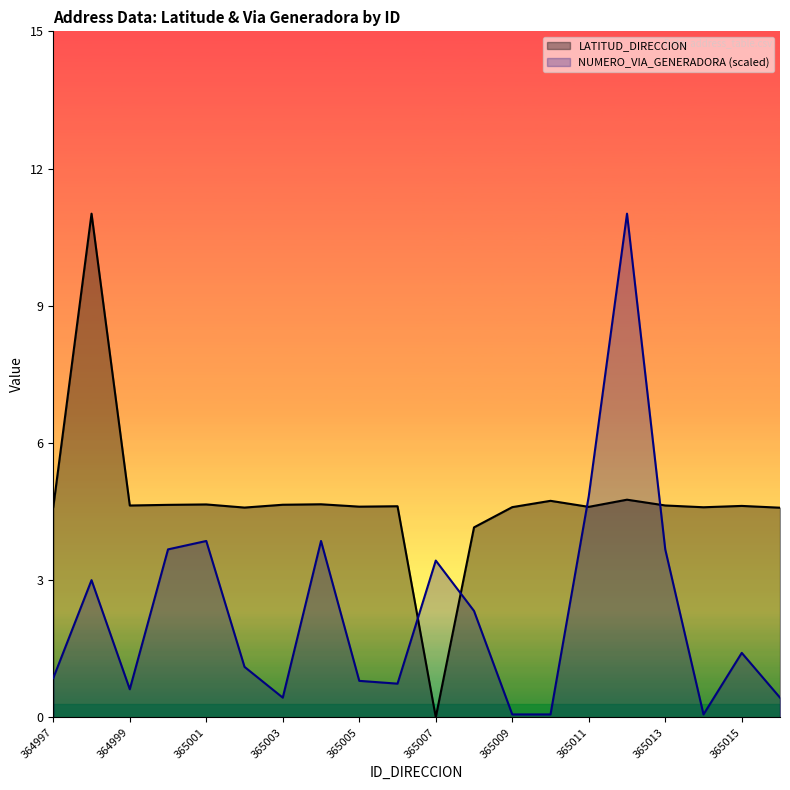

What is the maximum value for LATITUD_DIRECCION?

11.0